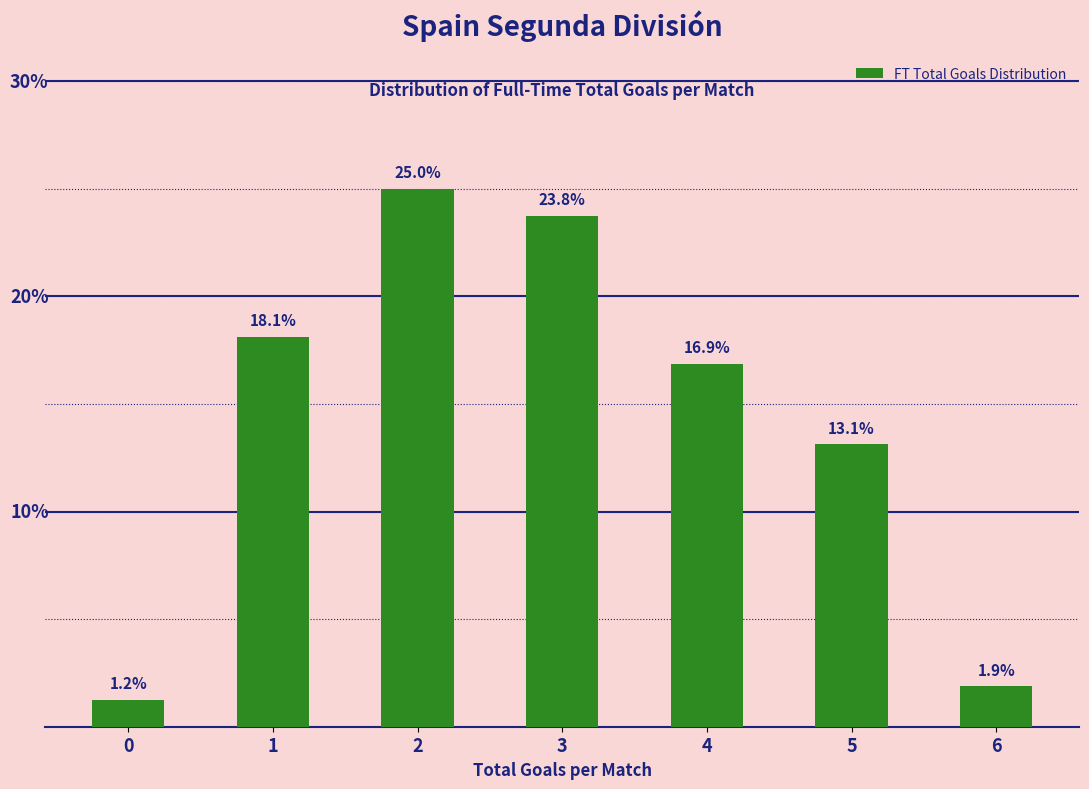

List the labels in order of value, largest first.

2, 3, 1, 4, 5, 6, 0